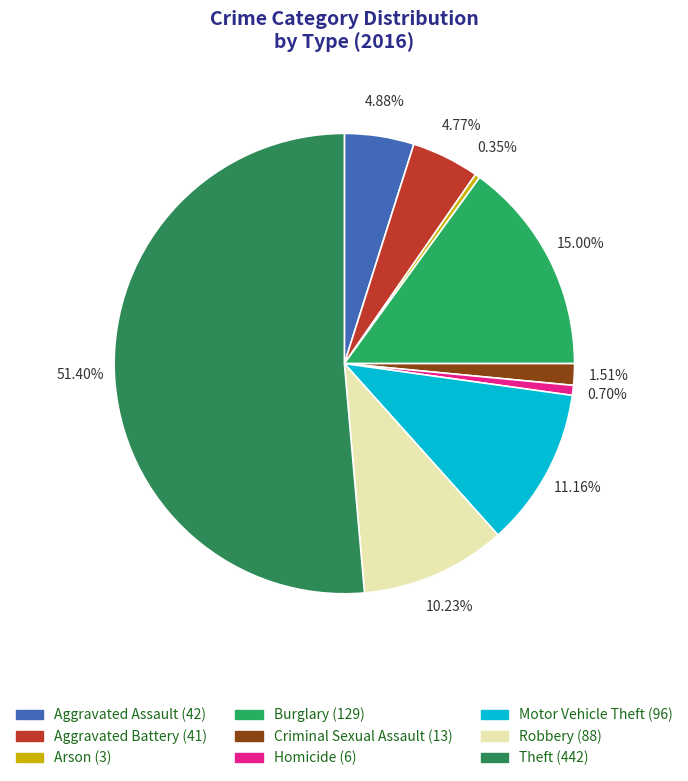

True or false: Burglary accounts for 15% of the total.

True